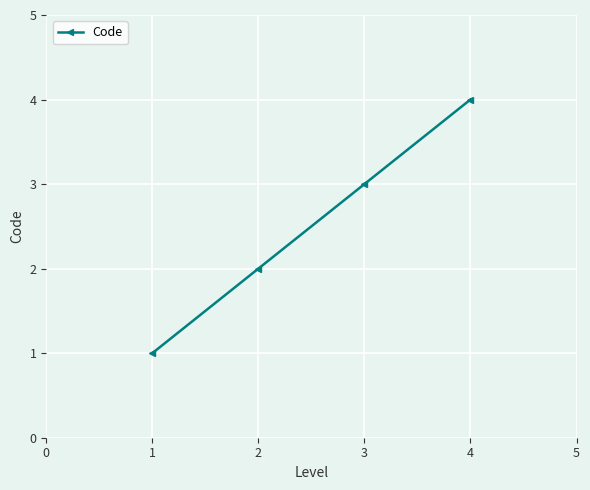

The chart shows a value of 2 at 2. True or false?

True